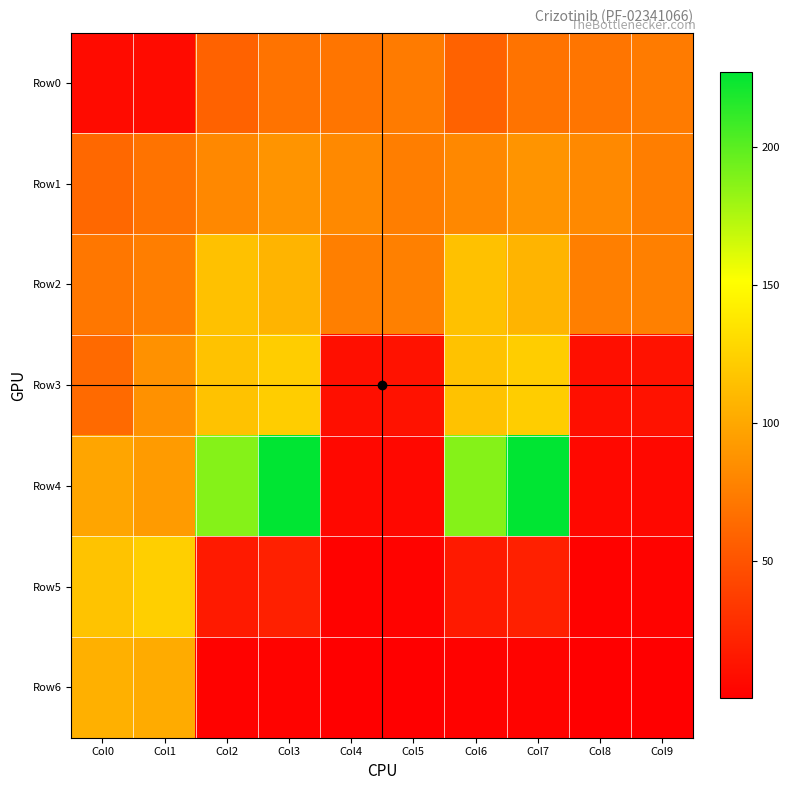

At which category is the sum across all series the highest?

Col3